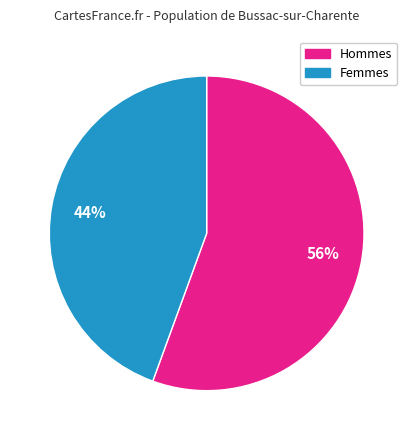

Does any single category account for the majority?

Yes